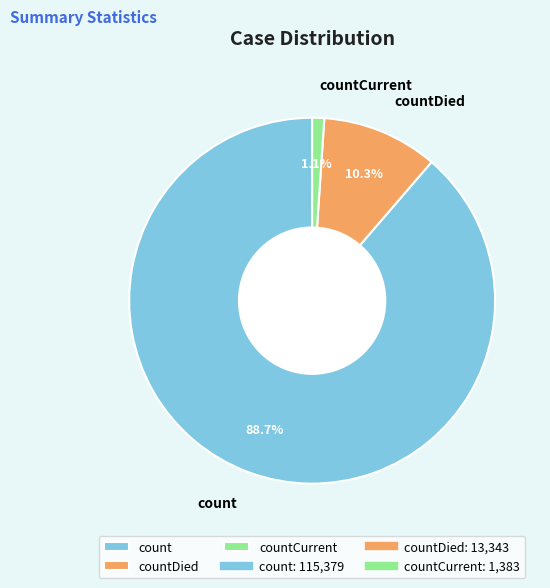

To the nearest percent, what is the difference between the countDied and countCurrent slice percentages?

9%